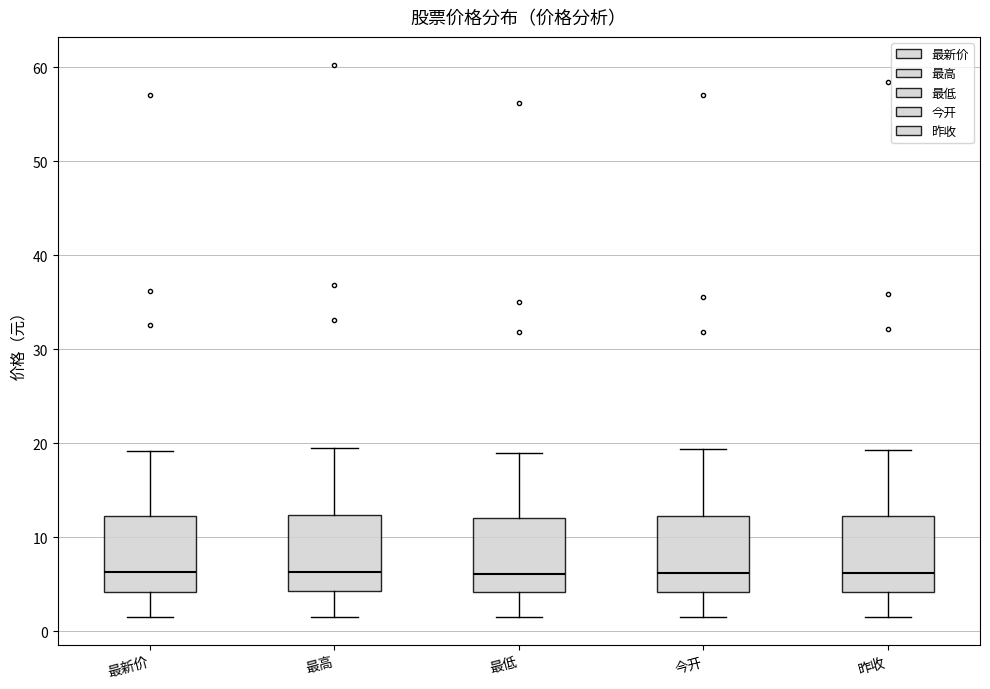

Reading left to right, transcribe this box plot: for each box, give where its median line is, the range the box spans, and where its two whiskers end, as read against the y-axis. The values are not printed on the chart, so give them approximately, as read against the axis.

最新价: median 6, box 4 to 12, whiskers 1 to 19
最高: median 6, box 4 to 12, whiskers 2 to 19
最低: median 6, box 4 to 12, whiskers 1 to 19
今开: median 6, box 4 to 12, whiskers 1 to 19
昨收: median 6, box 4 to 12, whiskers 1 to 19